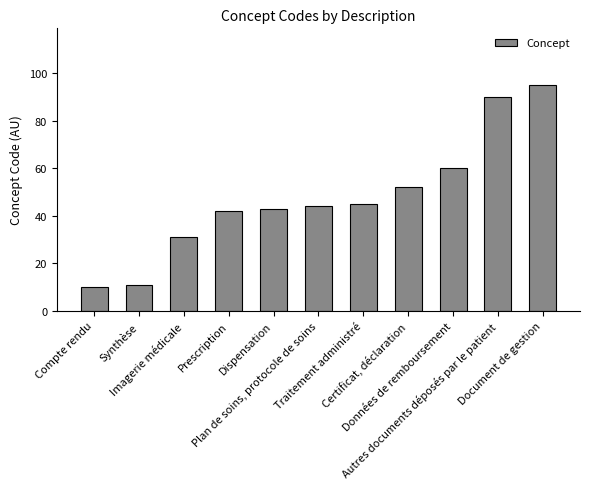

Rank the categories by value from lowest to highest.

Compte rendu, Synthèse, Imagerie médicale, Prescription, Dispensation, Plan de soins, protocole de soins, Traitement administré, Certificat, déclaration, Données de remboursement, Autres documents déposés par le patient, Document de gestion